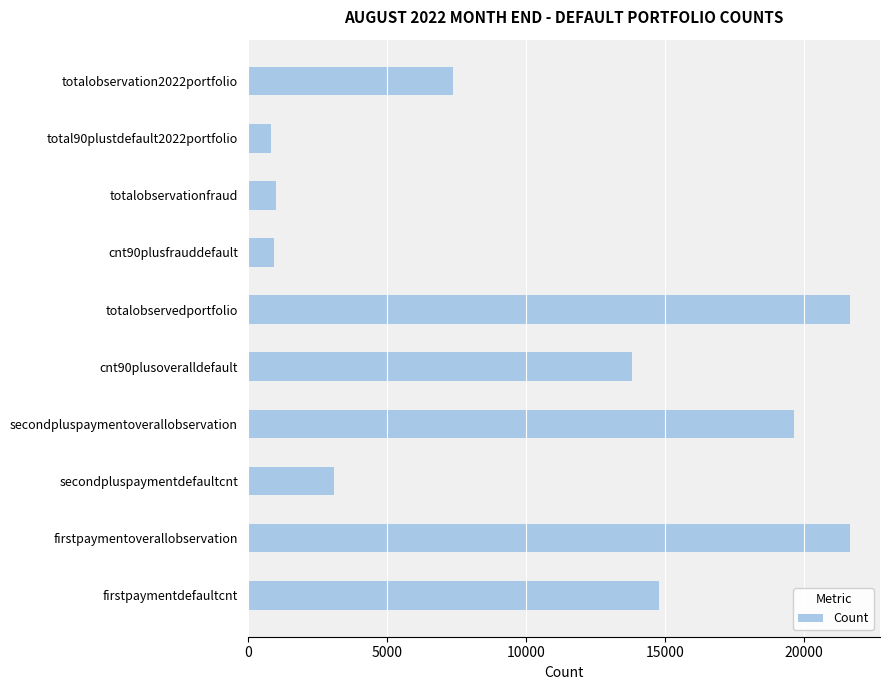

Which has a higher value, totalobservedportfolio or firstpaymentdefaultcnt?

totalobservedportfolio